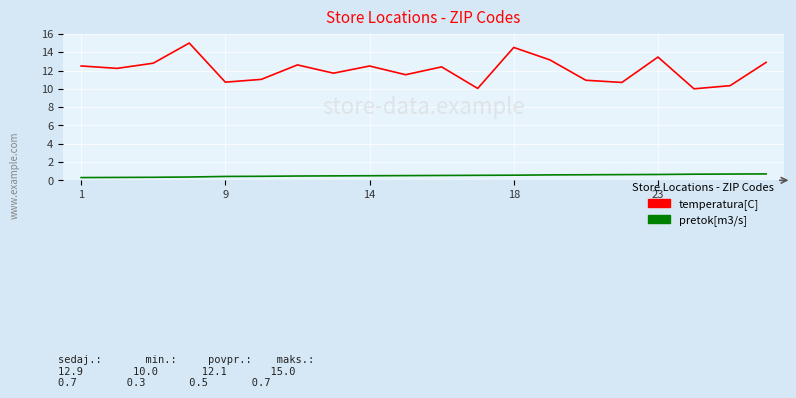

Which series has the widest spread of values?

temperatura[C]